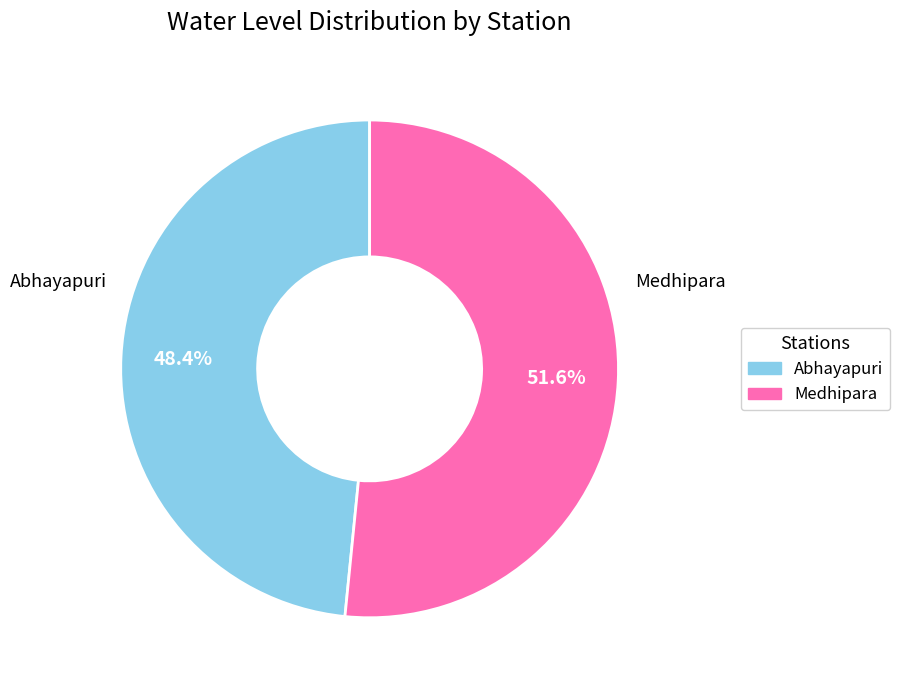

True or false: Abhayapuri accounts for 48% of the total.

True